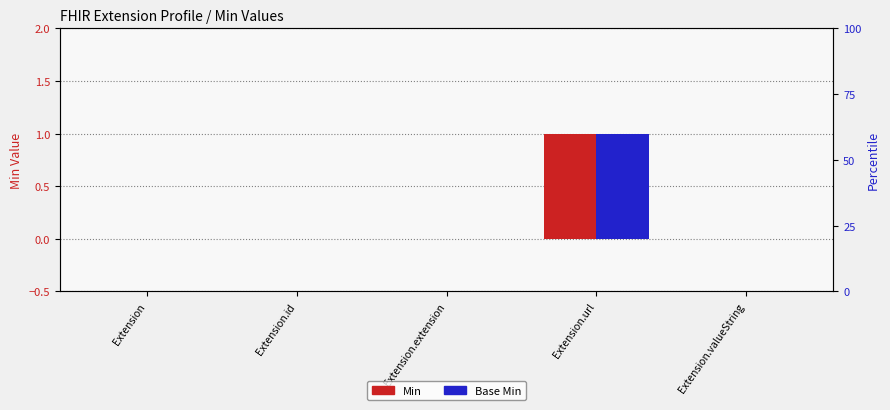

Reading left to right, list all the values displayed in this chart.

Min: 0	0	0	1	0
Base Min: 0	0	0	1	0